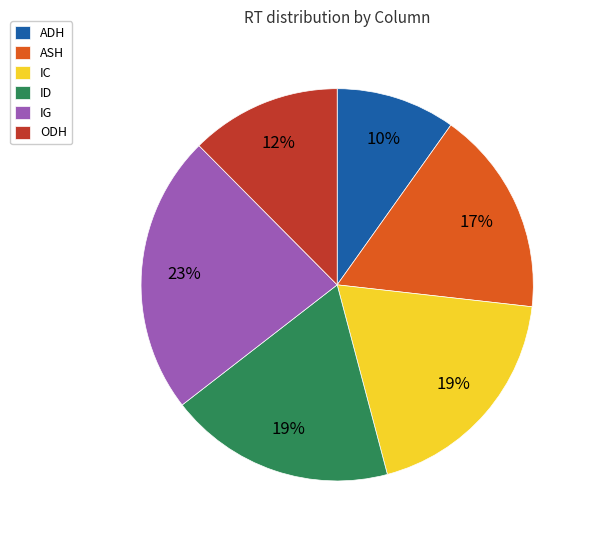

Combined, do IG and ASH account for over 50%?

No